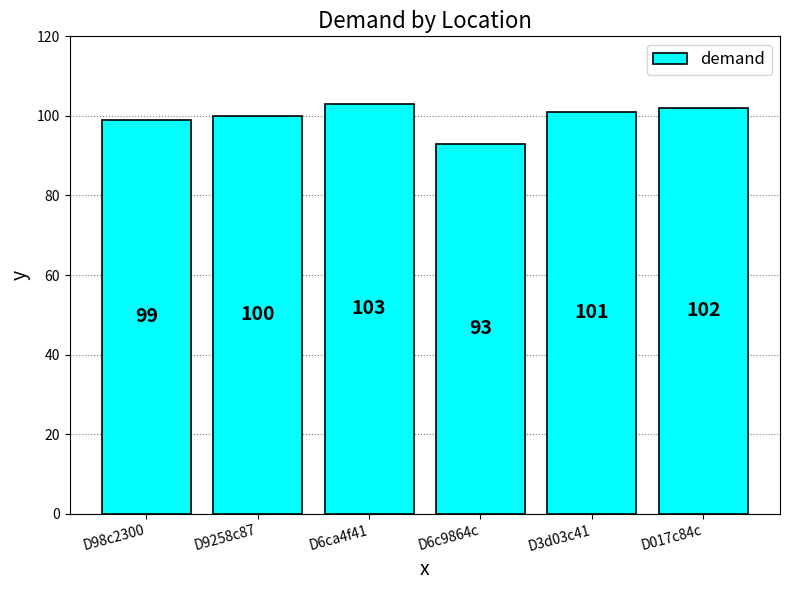

Reading left to right, extract all data points from this chart.

99	100	103	93	101	102